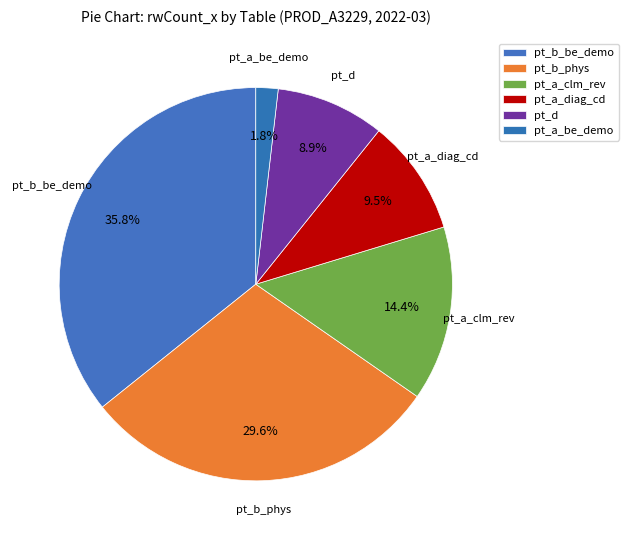

How many slices are in this pie chart?

6